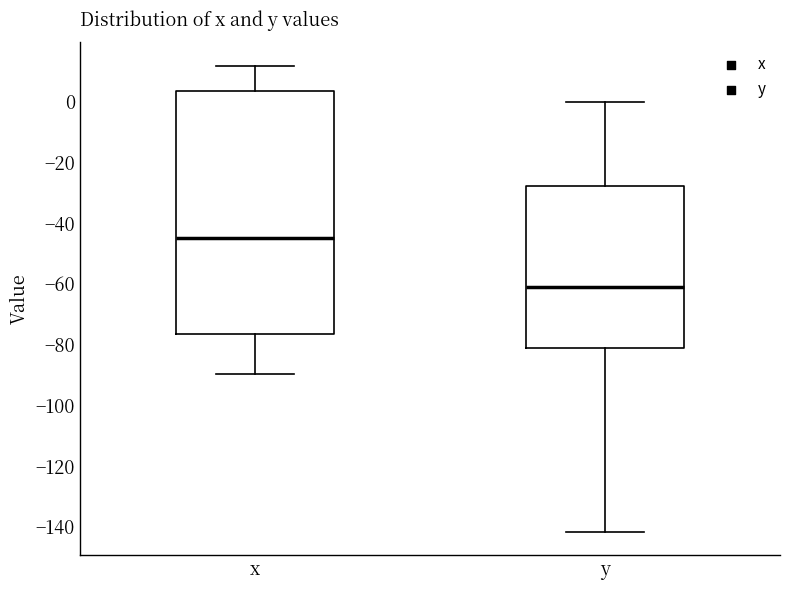

Comparing the boxes themselves (not the whiskers), which one is the tallest?

x